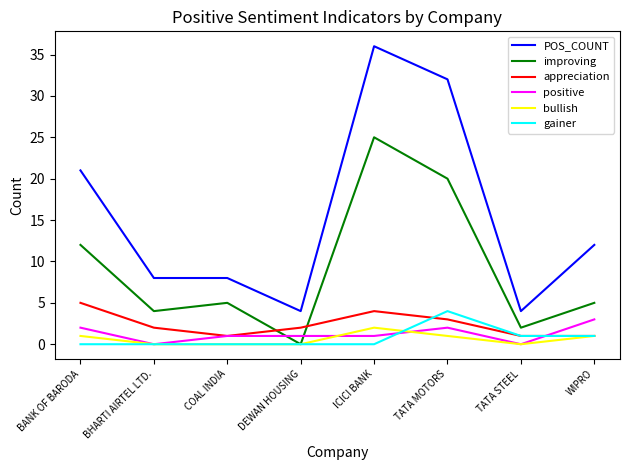

Reading right to left, list all the values displayed in this chart.

POS_COUNT: 12	4	32	36	4	8	8	21
improving: 5	2	20	25	0	5	4	12
appreciation: 1	1	3	4	2	1	2	5
positive: 3	0	2	1	1	1	0	2
bullish: 1	0	1	2	0	0	0	1
gainer: 1	1	4	0	0	0	0	0